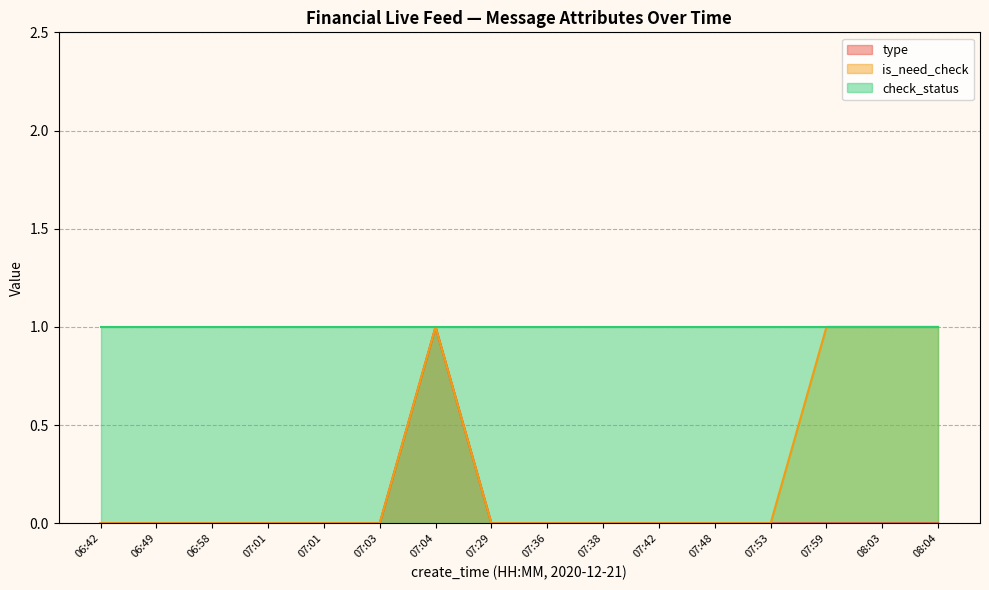

Which category has the highest value in the type series?

07:04